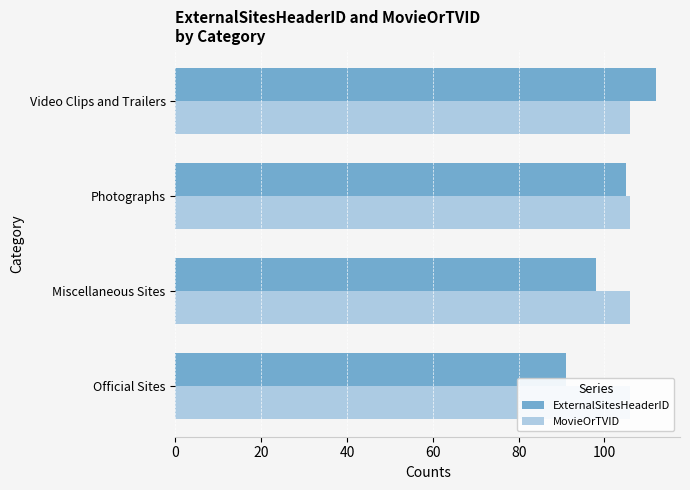

Between Photographs and Official Sites, which is larger?

Photographs